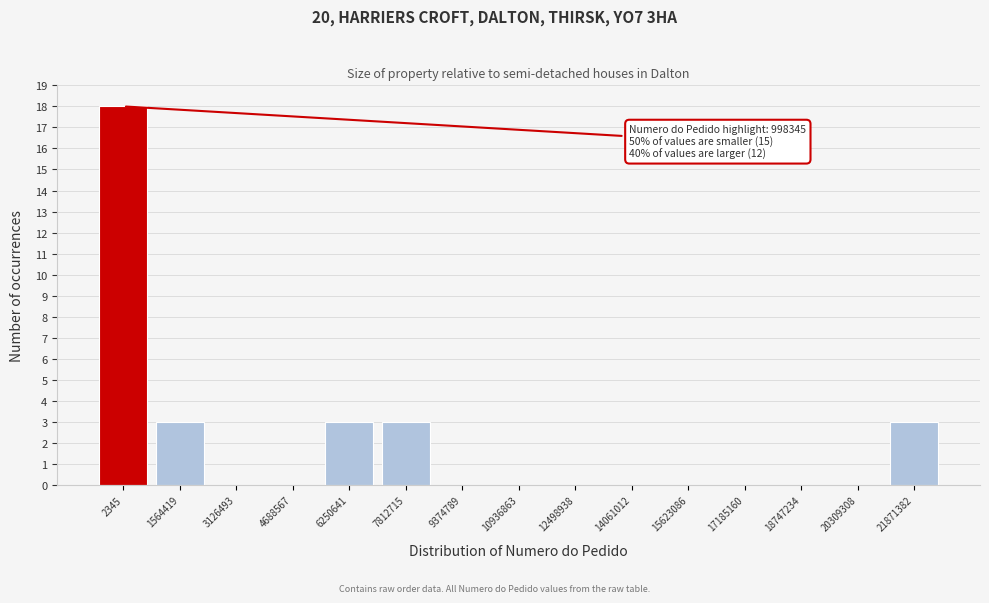

Reading right to left, transcribe all the data shown in this chart.

21871382=3	20309308=0	18747234=0	17185160=0	15623086=0	14061012=0	12498938=0	10936863=0	9374789=0	7812715=3	6250641=3	4688567=0	3126493=0	1564419=3	2345=18